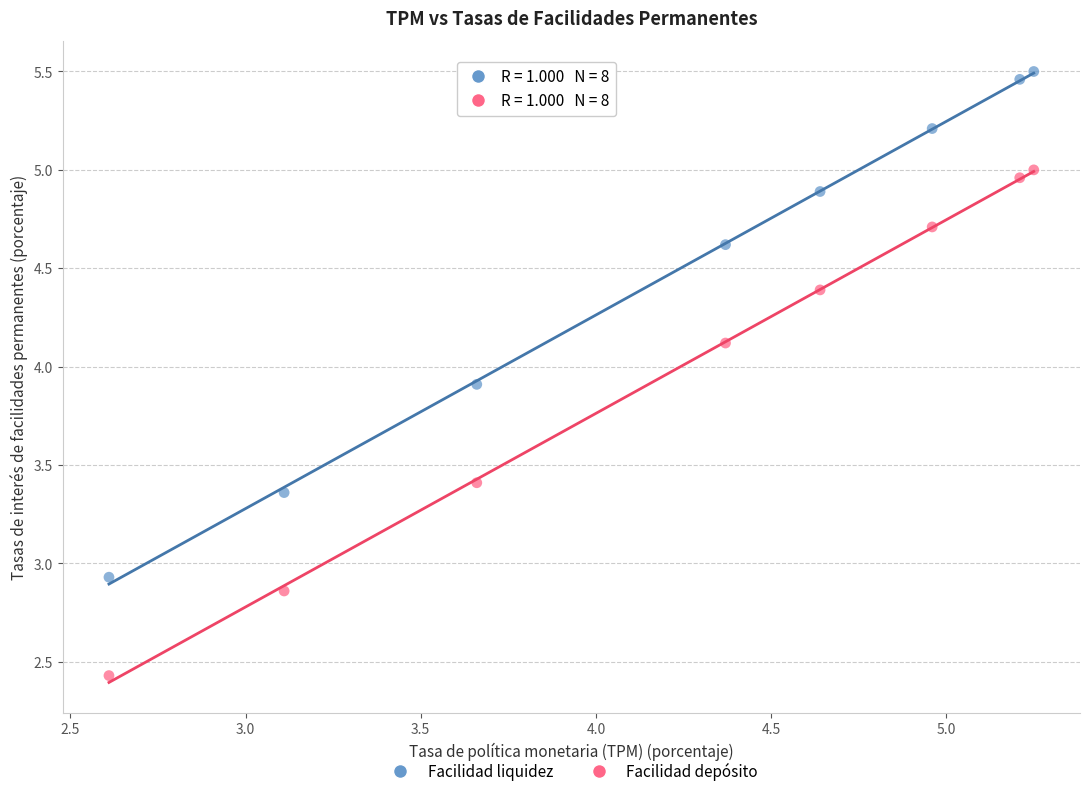

Across all data points, what is the range of Y values (max minus min)?

3.1